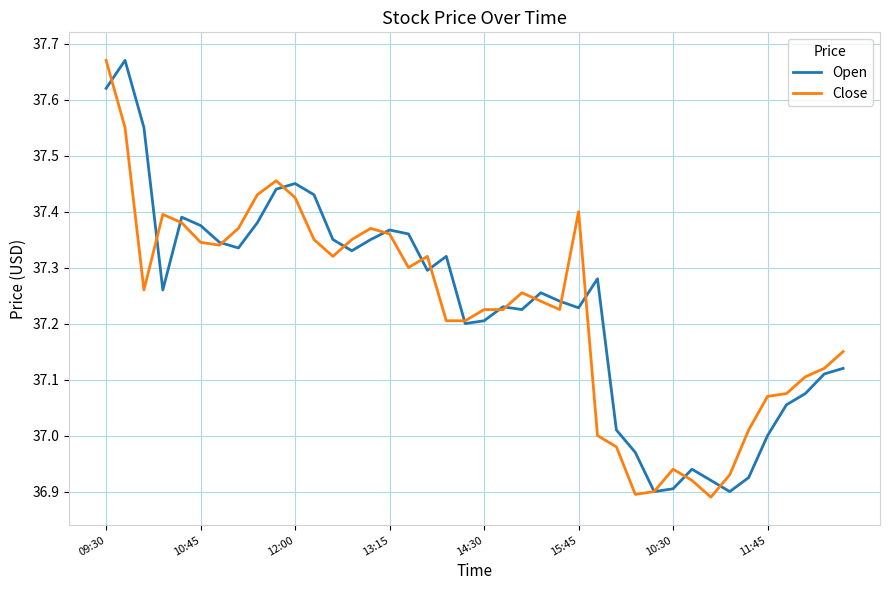

What is the minimum value for Close?

36.9